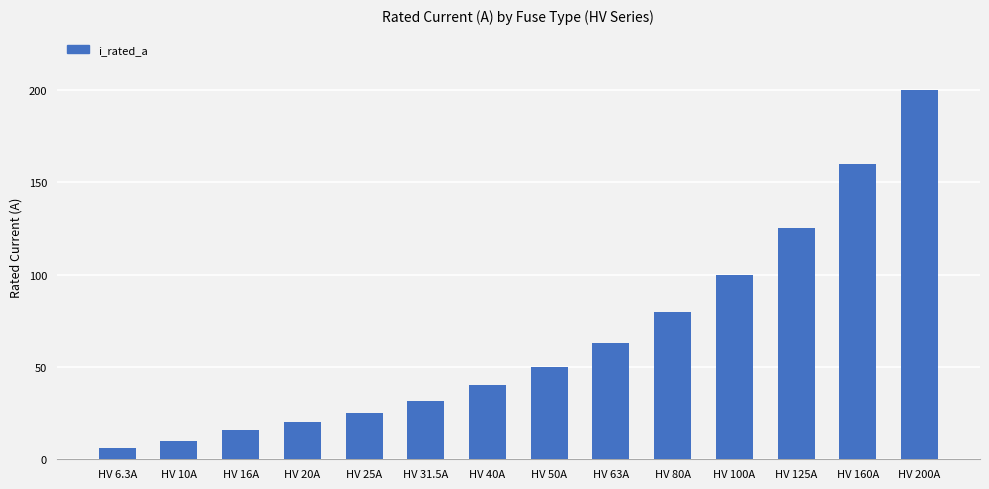

How many bars are there in total?

14